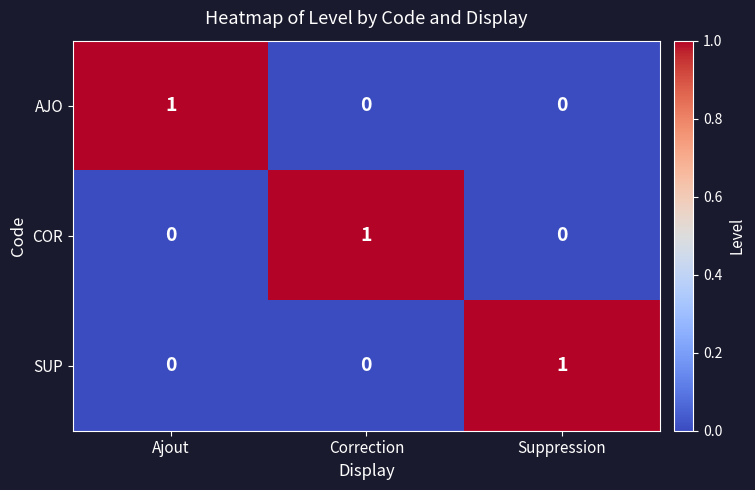

Is it true that AJO equals 0 at Correction?

True